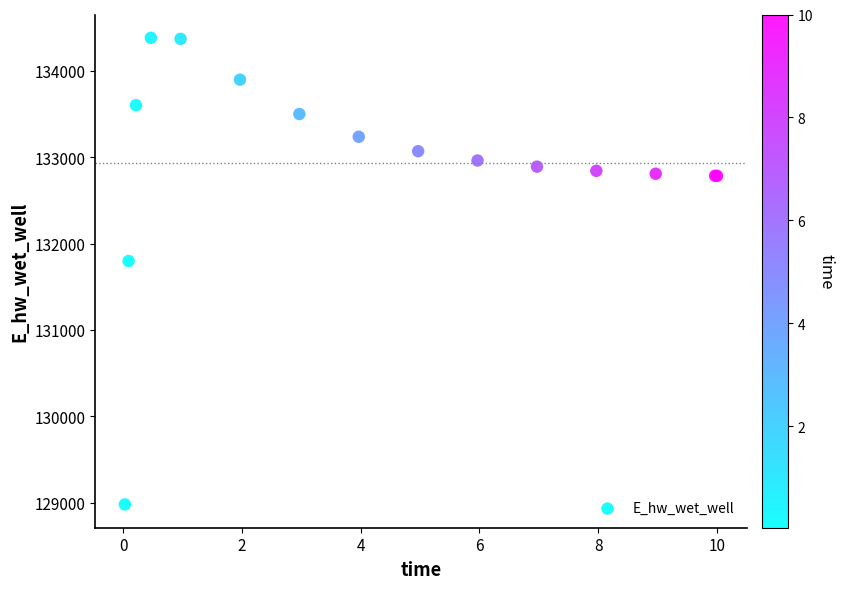

What Y value in the scatter plot is closest to 131680?

131797.9